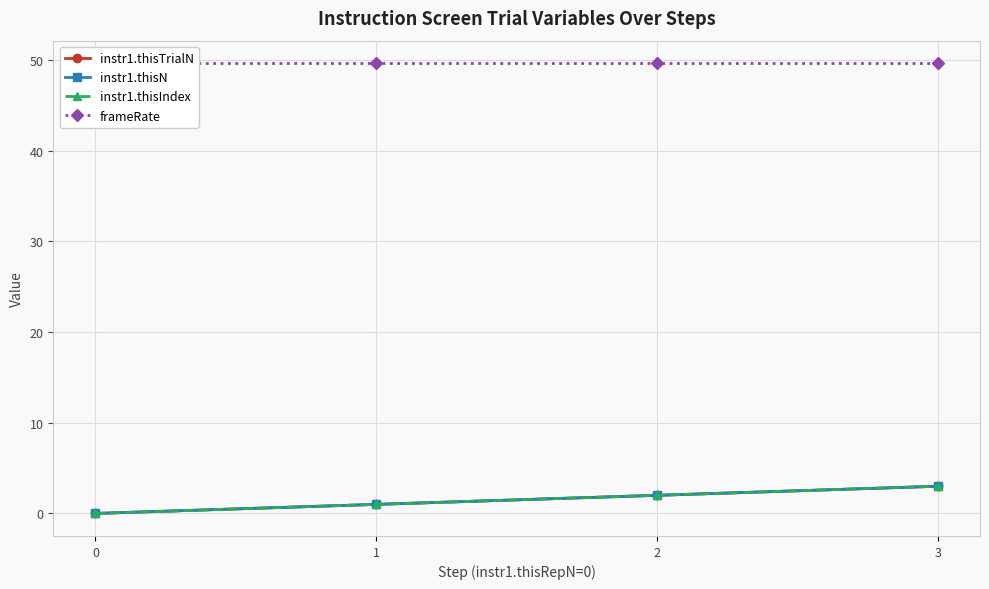

True or false: frameRate and instr1.thisTrialN intersect in this chart.

False